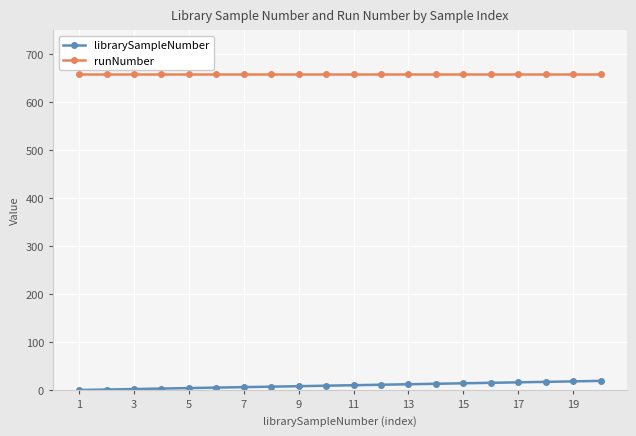

What is the sum of all runNumber values?

13180